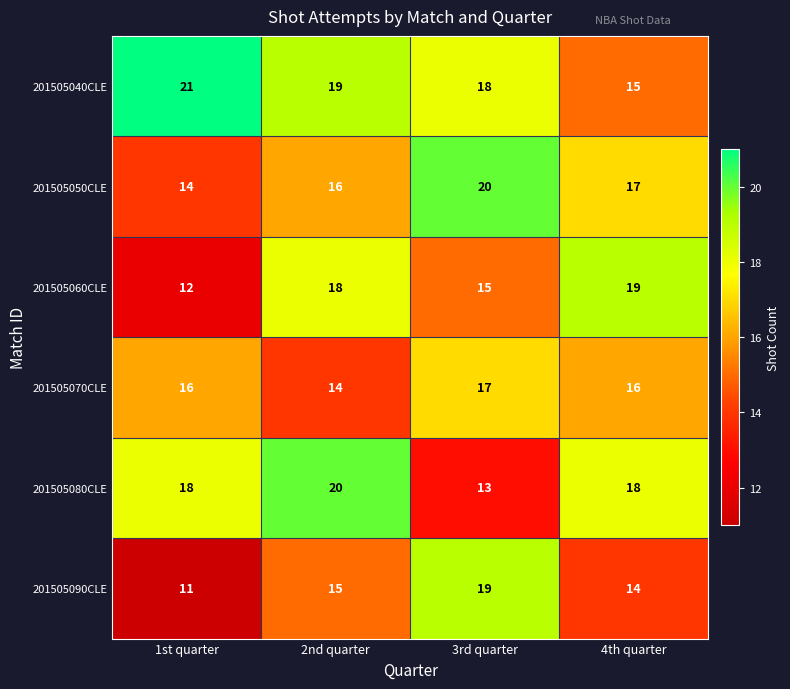

What is the total value across all series at 3rd quarter?

102